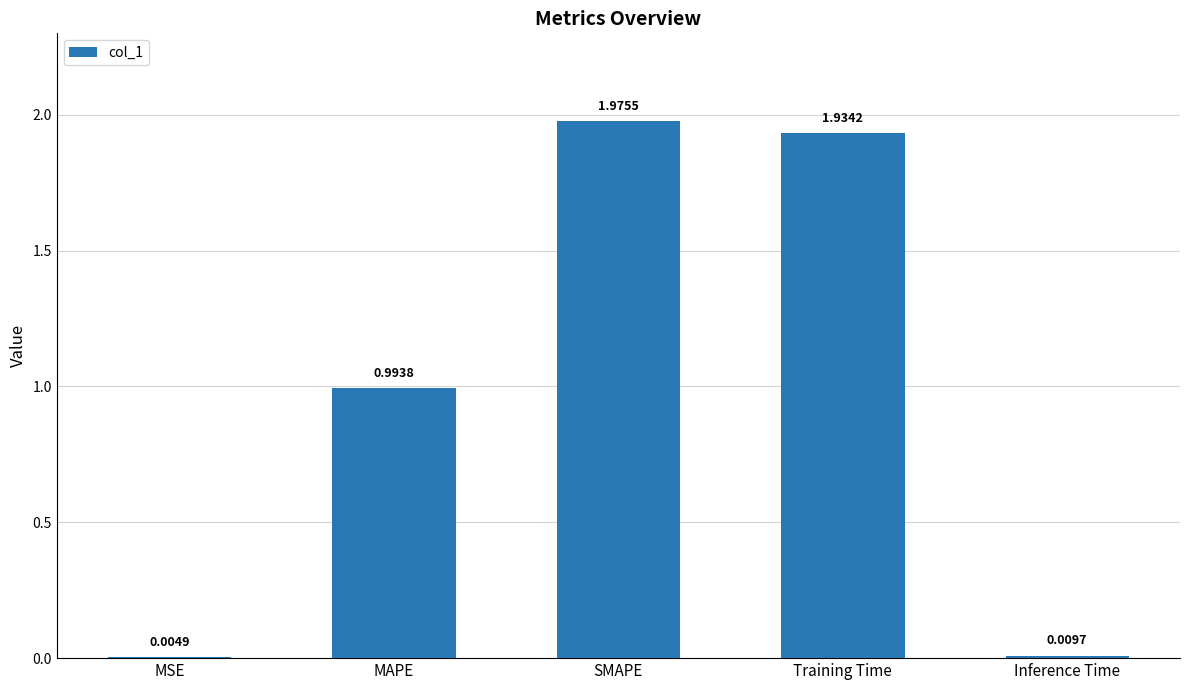

Where is the data nearest to the value 0?

MSE